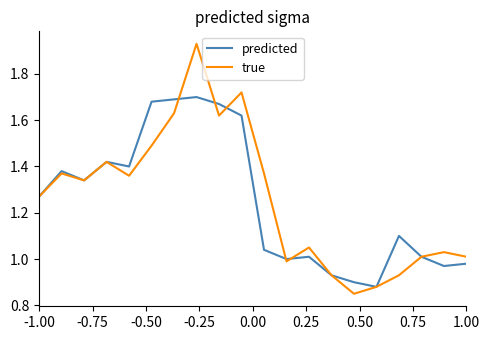

List the series in order of their peak value, highest first.

true, predicted